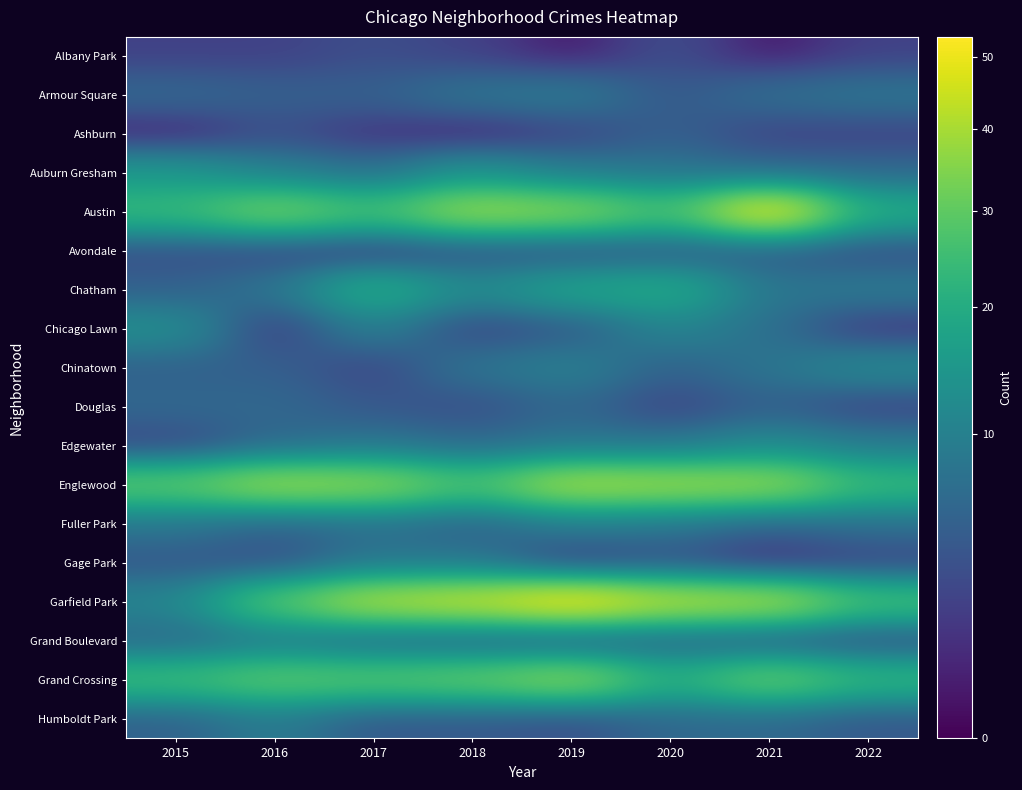

At which category is the sum across all series the highest?

2019